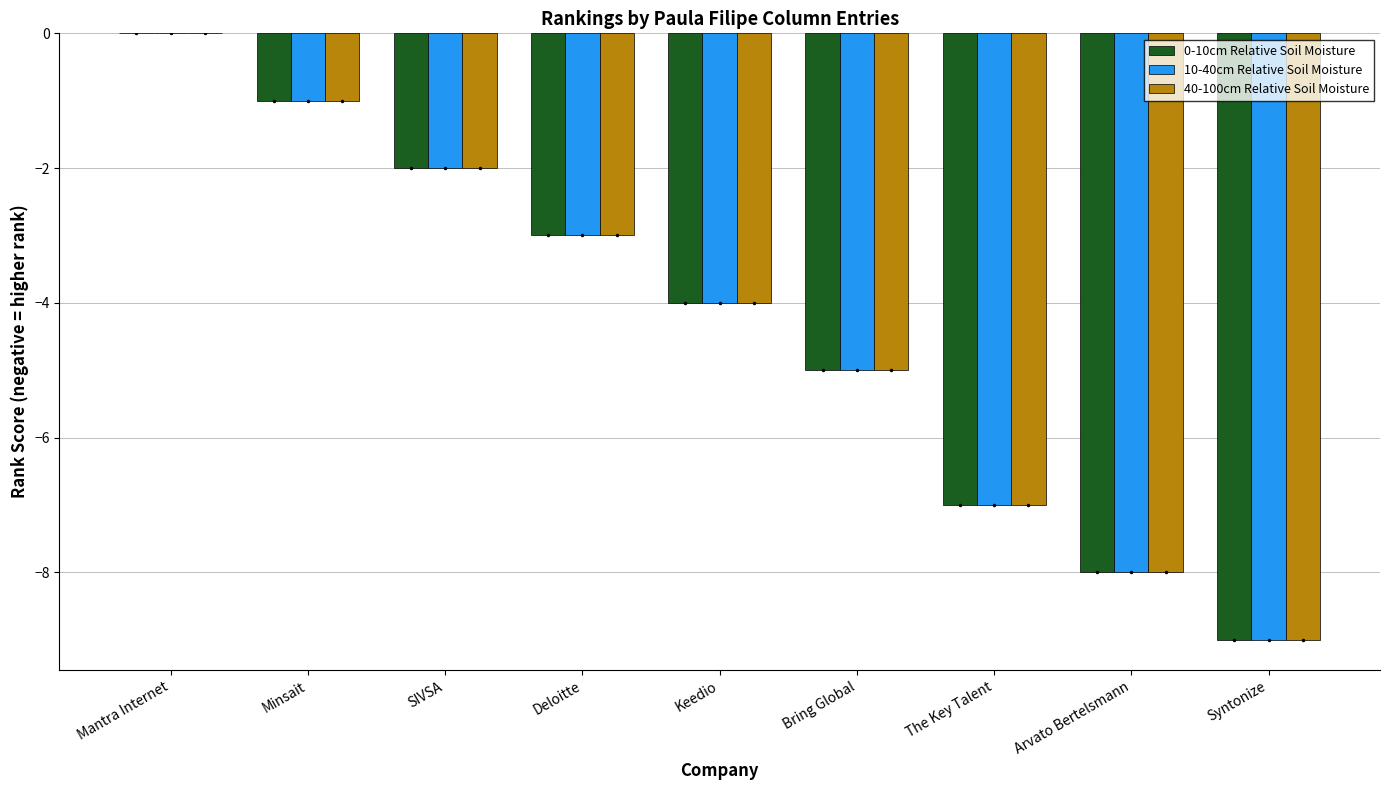

What is the difference between the 0-10cm Relative Soil Moisture values at The Key Talent and SIVSA?

5